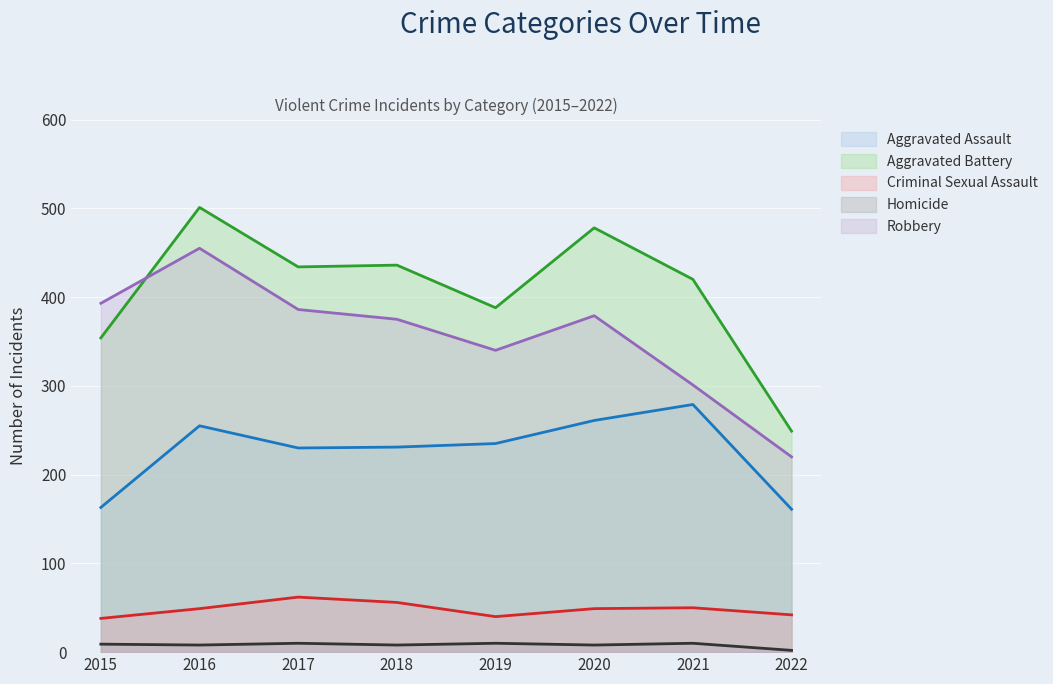

Is the value of Criminal Sexual Assault at 2022 greater than the value of Homicide at 2021?

Yes